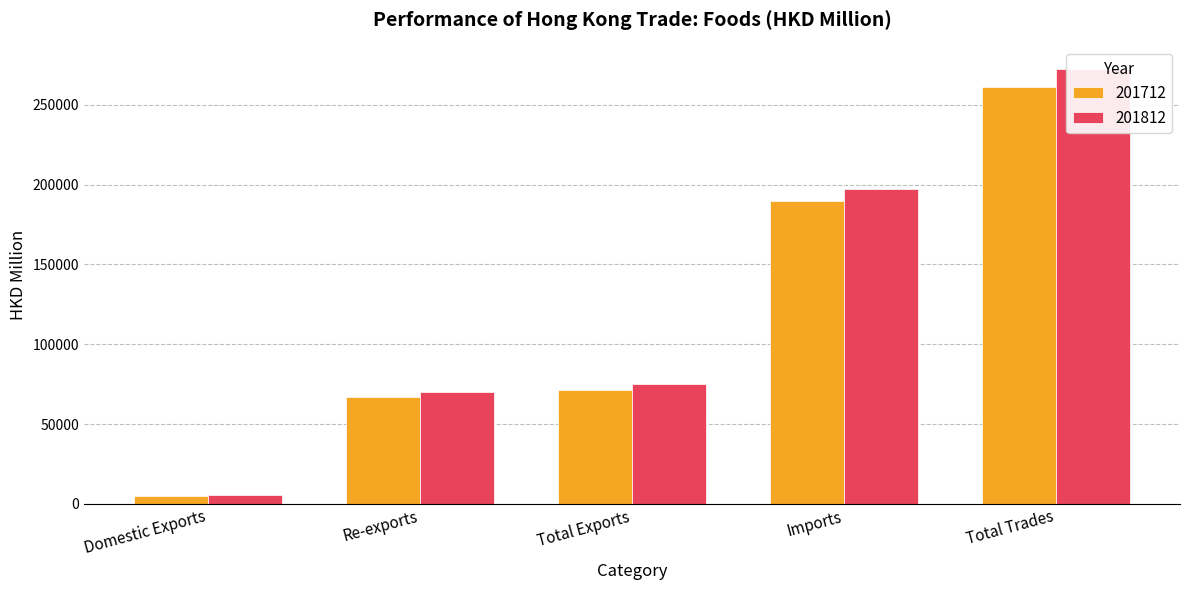

What is the maximum value shown in the chart?

272763.3